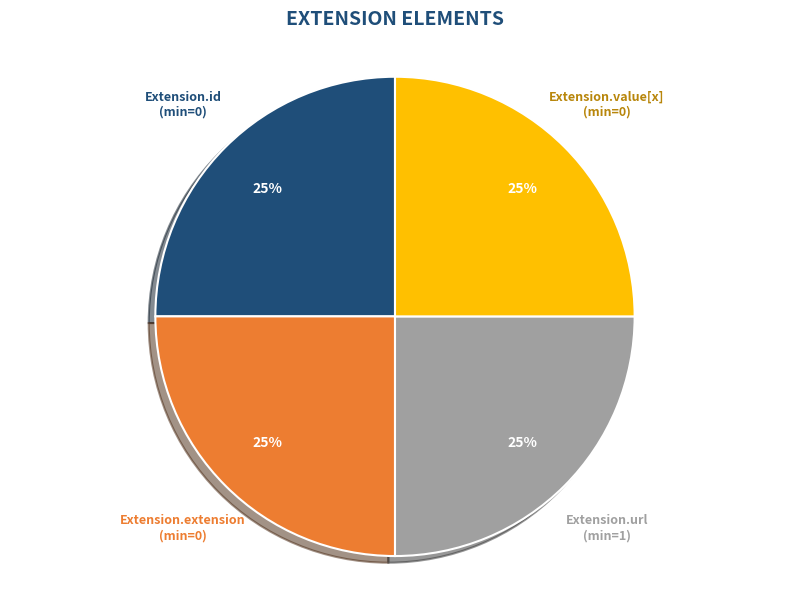

How many segments does this pie chart have?

4